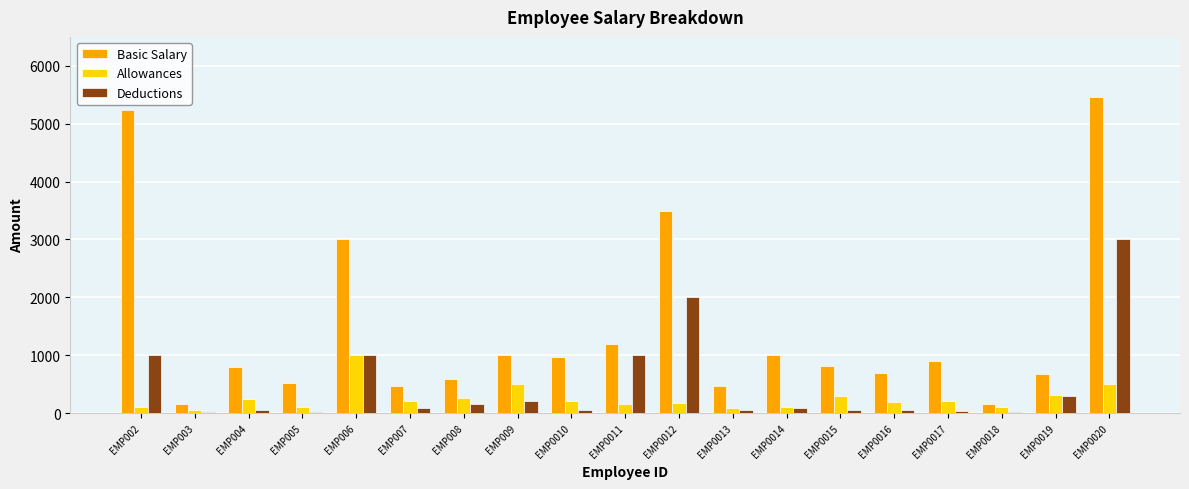

How many data points does each series have?

19